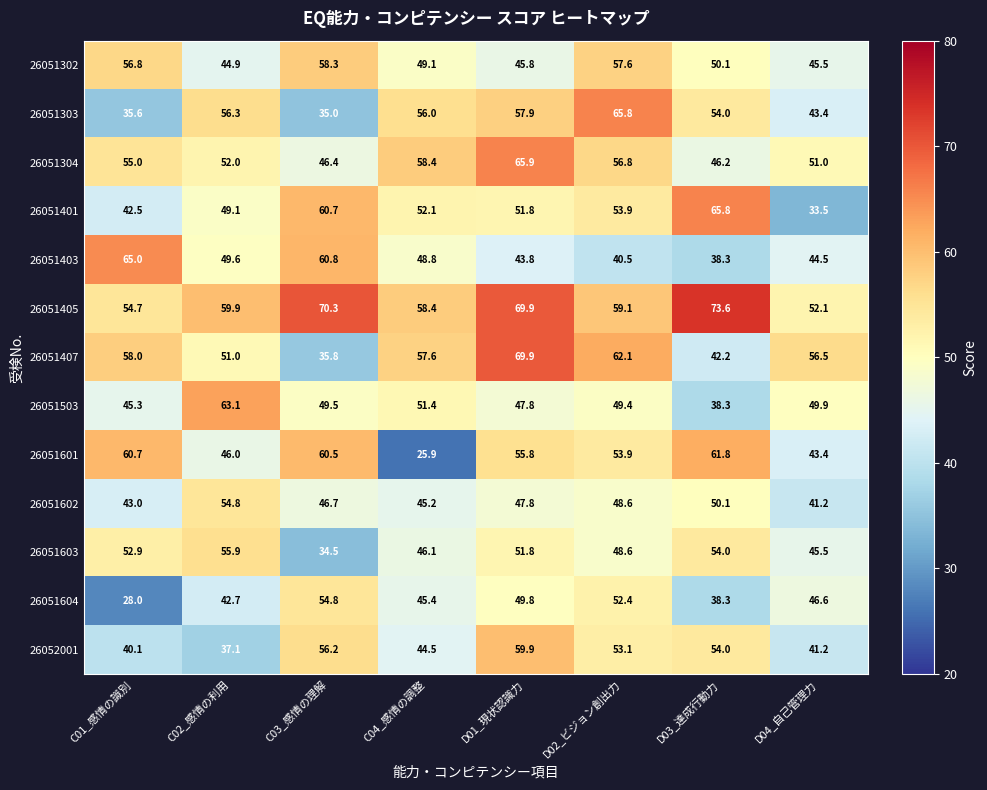

What value does the 26051405 series have at D03_達成行動力?

73.6